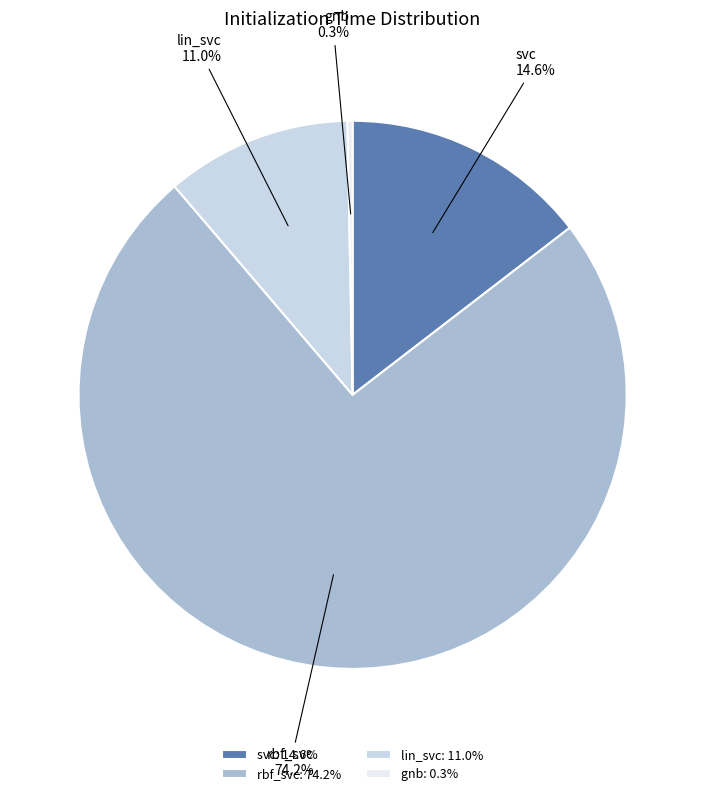

Is there any slice that represents more than half of the pie?

Yes